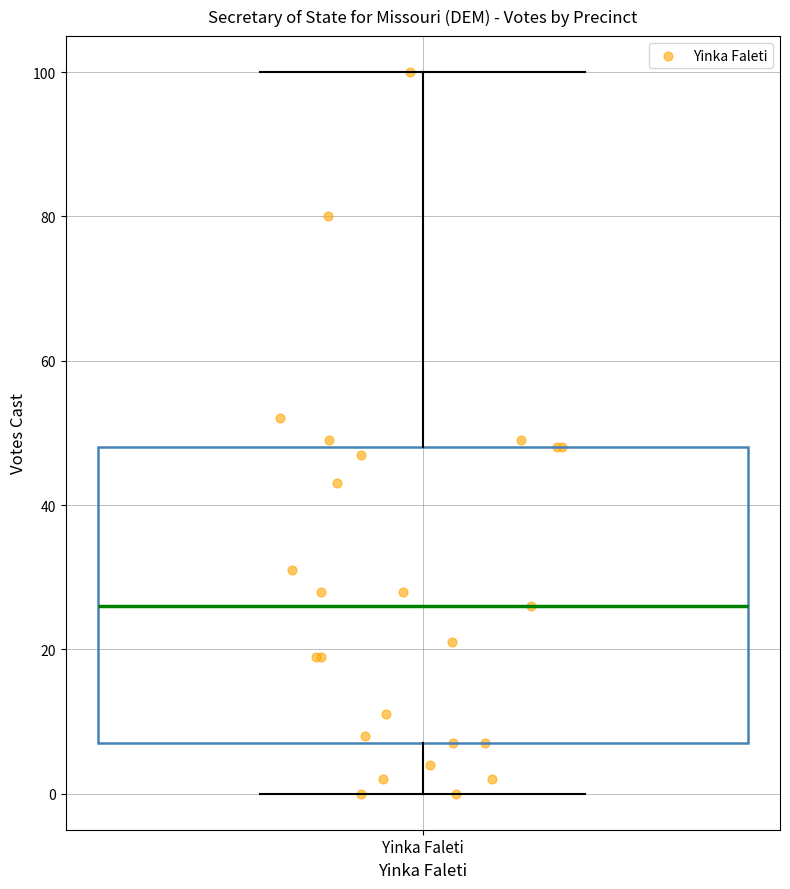

Where is the lower edge of the box for Yinka Faleti on the y-axis? The values are not printed on the chart, so give them approximately, as read against the axis.

8